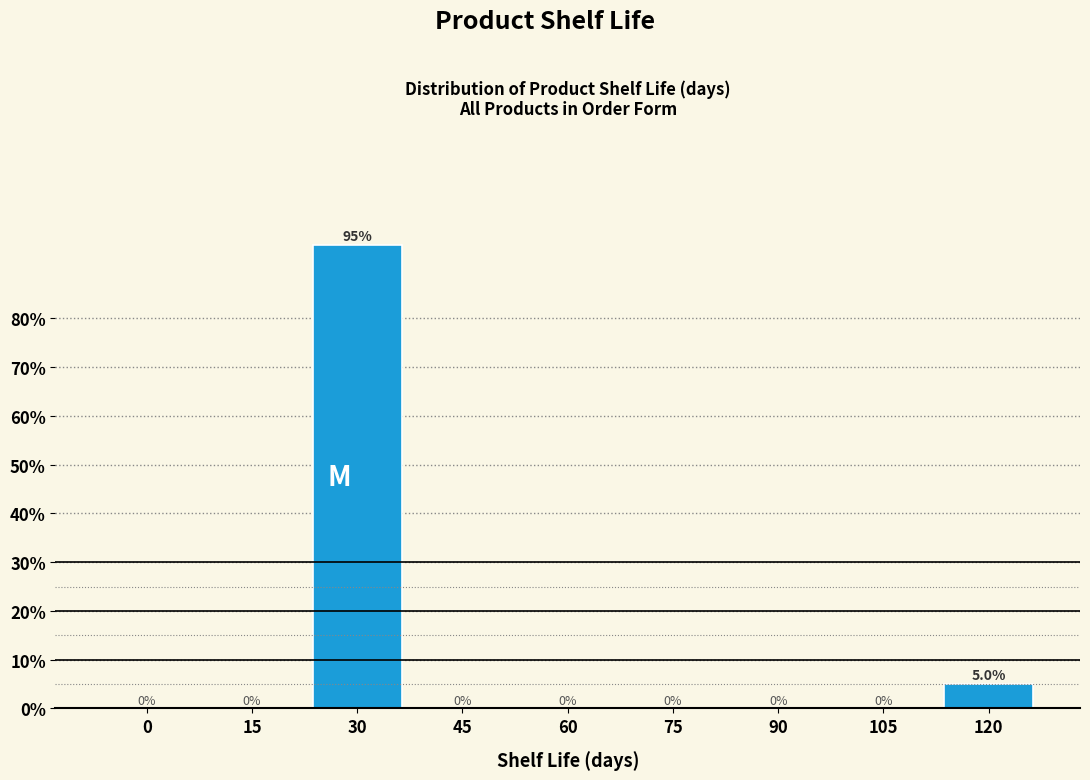

Reading left to right, what are all the values shown in this chart?

0=0	15=0	30=95	45=0	60=0	75=0	90=0	105=0	120=5